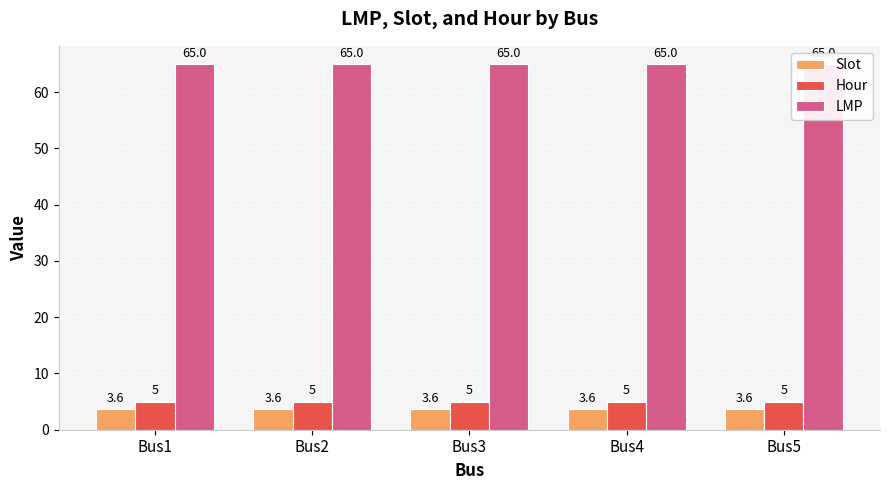

Between Bus2 and Bus3, which series saw the biggest shift?

Slot